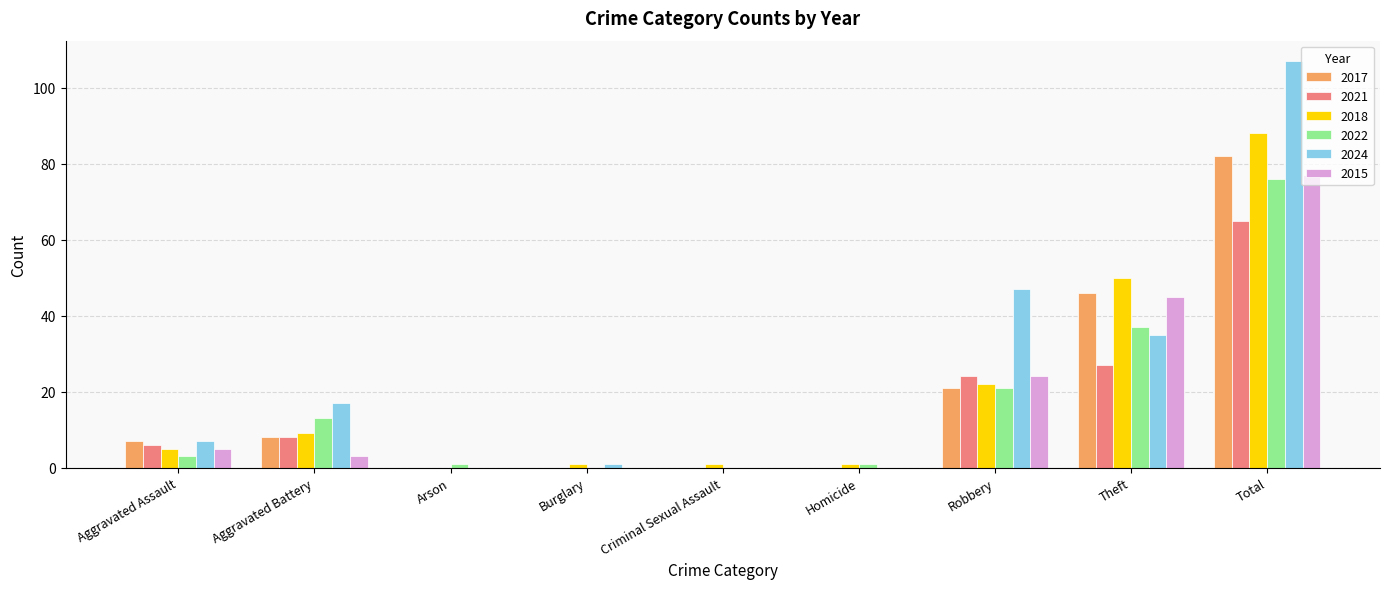

Where is 2017 nearest to the value 41?

Theft